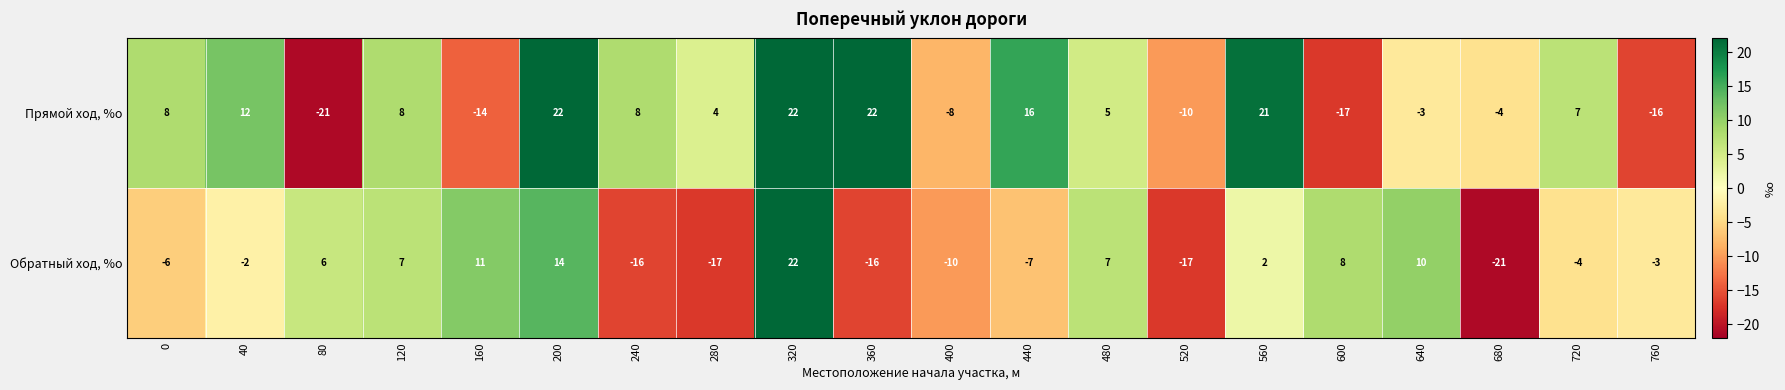

What is the difference between the maximum and minimum values in the Прямой ход, %о series?

43